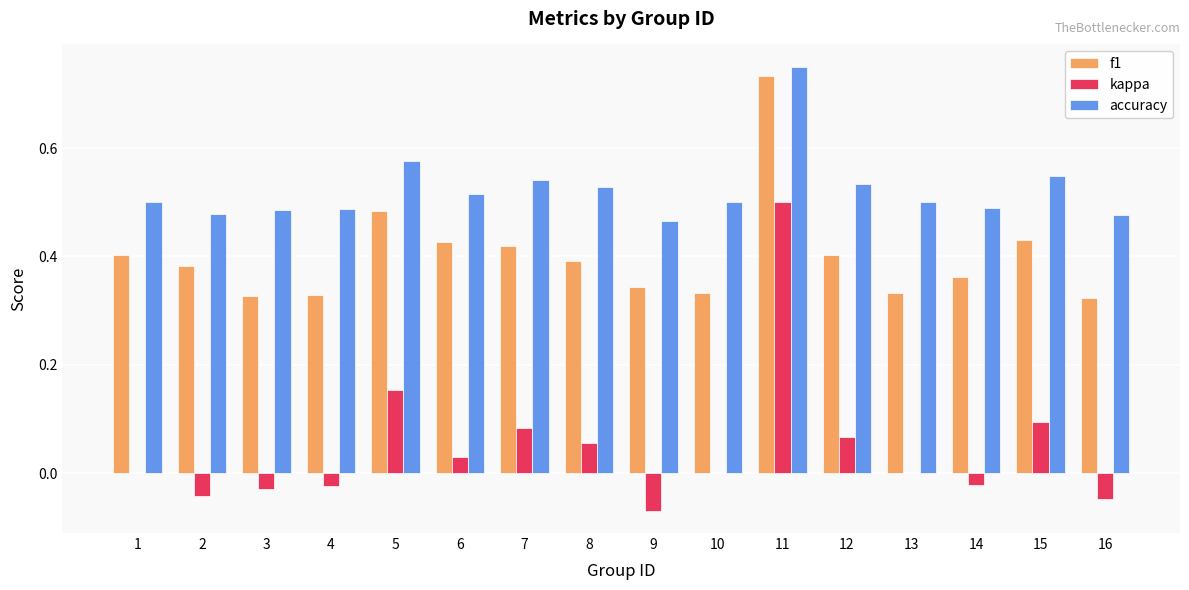

The value of f1 at 2 is 0.1. True or false?

False